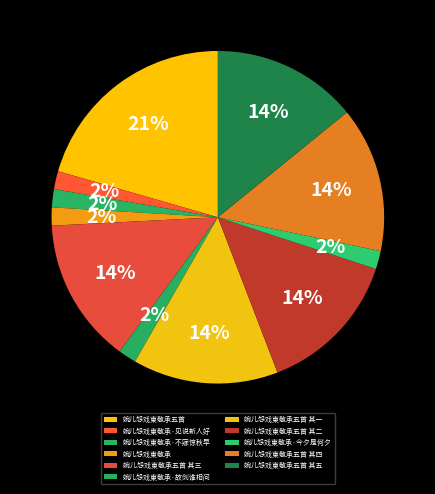

Count the number of slices in the pie.

11